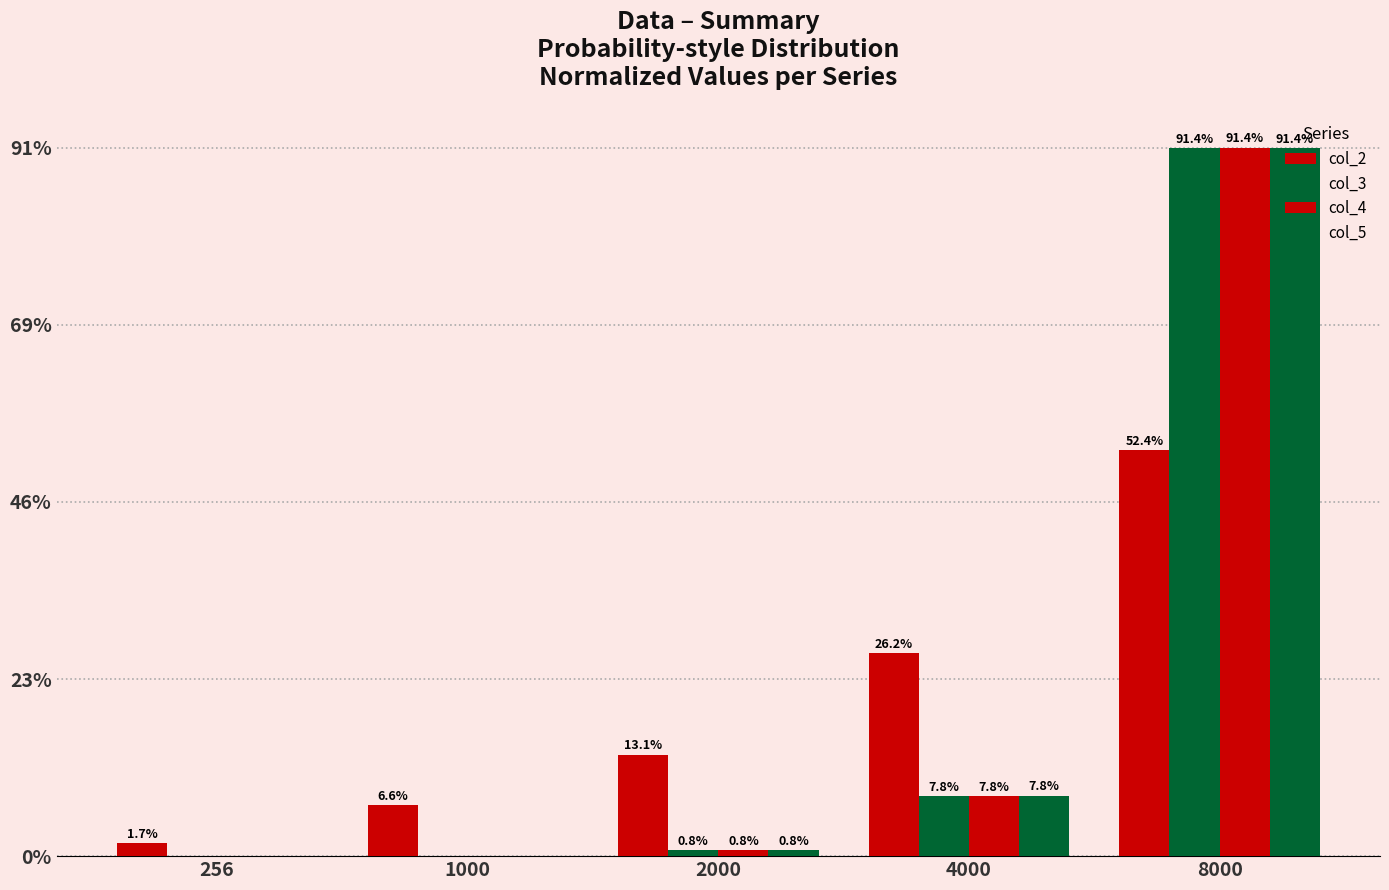

At how many categories does at least one series exceed 37?

1